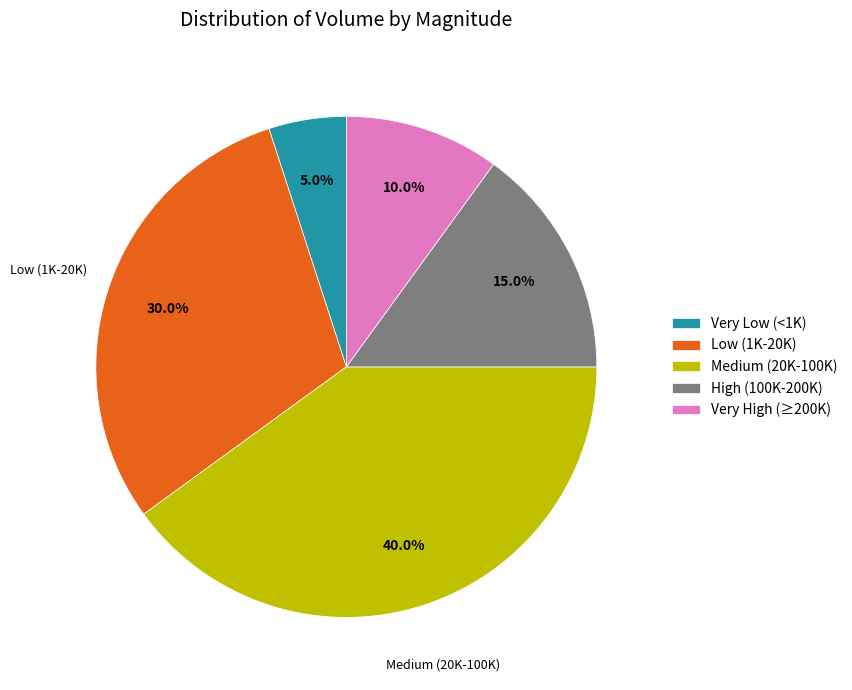

Does Medium (20K-100K) account for over 50% of the chart?

No